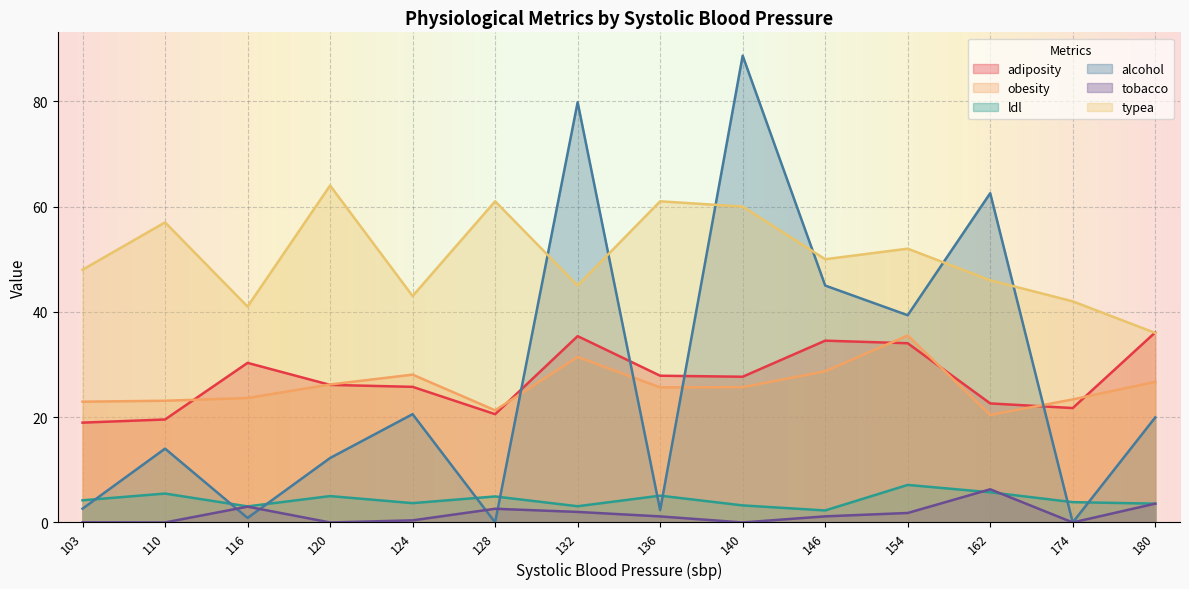

At 162, list the series in order from smallest to largest.

ldl, tobacco, obesity, adiposity, typea, alcohol